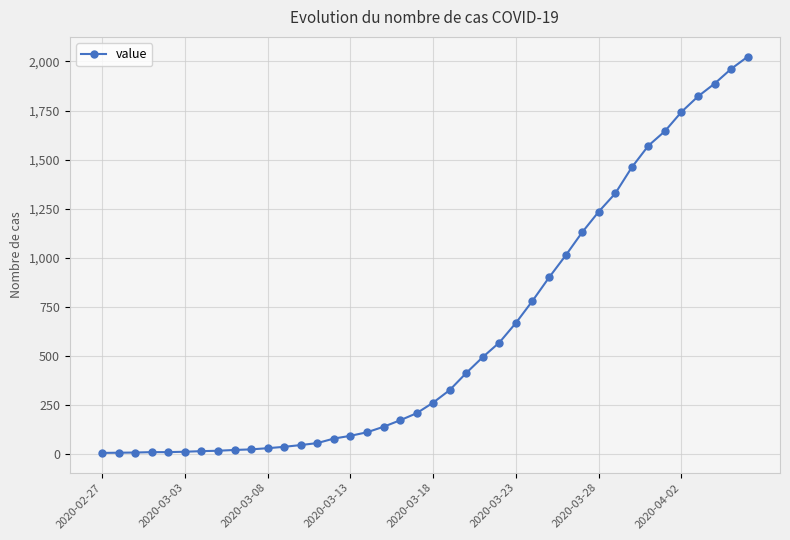

What is the average value?

609